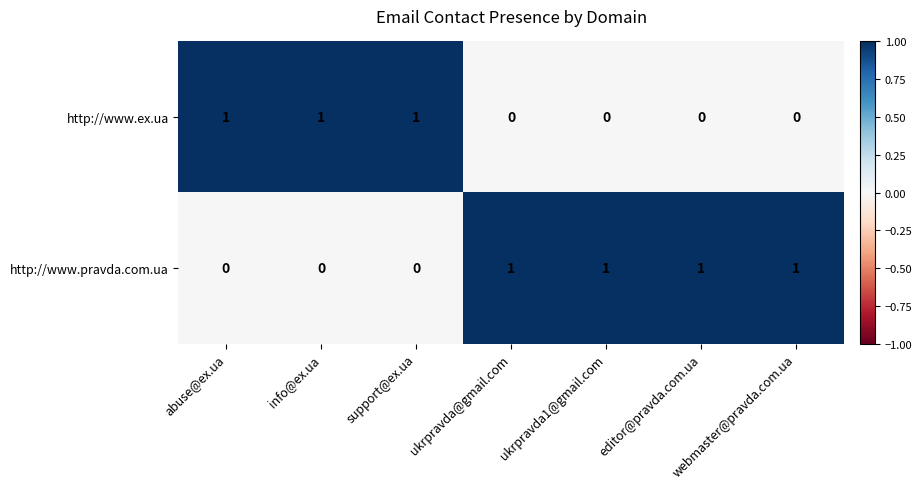

Is the value of http://www.pravda.com.ua at info@ex.ua greater than the value of http://www.ex.ua at info@ex.ua?

No